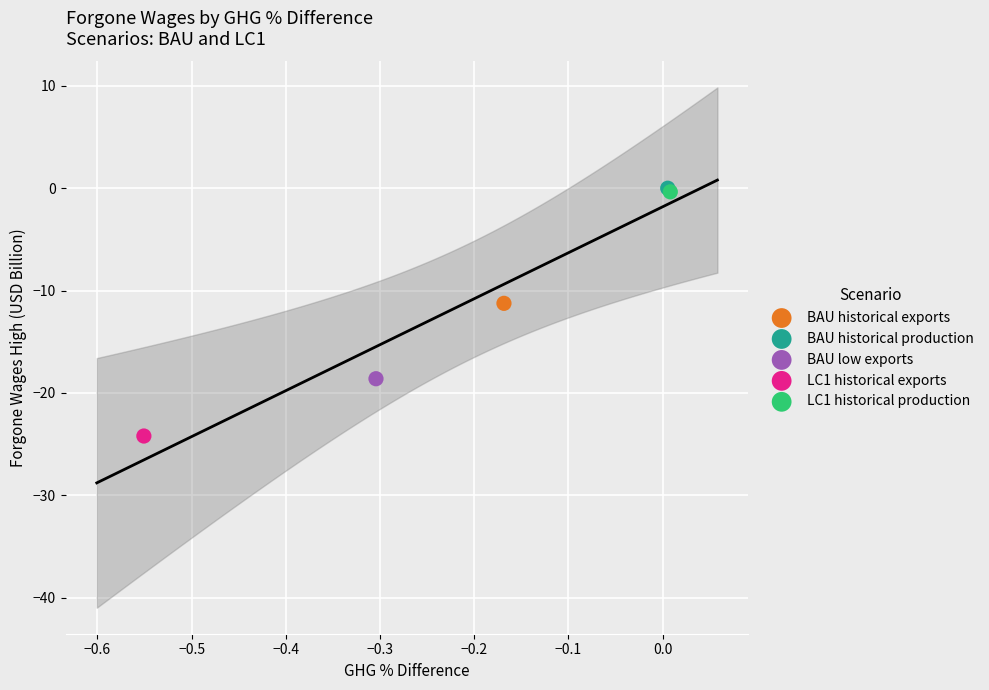

What are all the series names shown in the legend?

BAU historical exports, BAU historical production, BAU low exports, LC1 historical exports, LC1 historical production